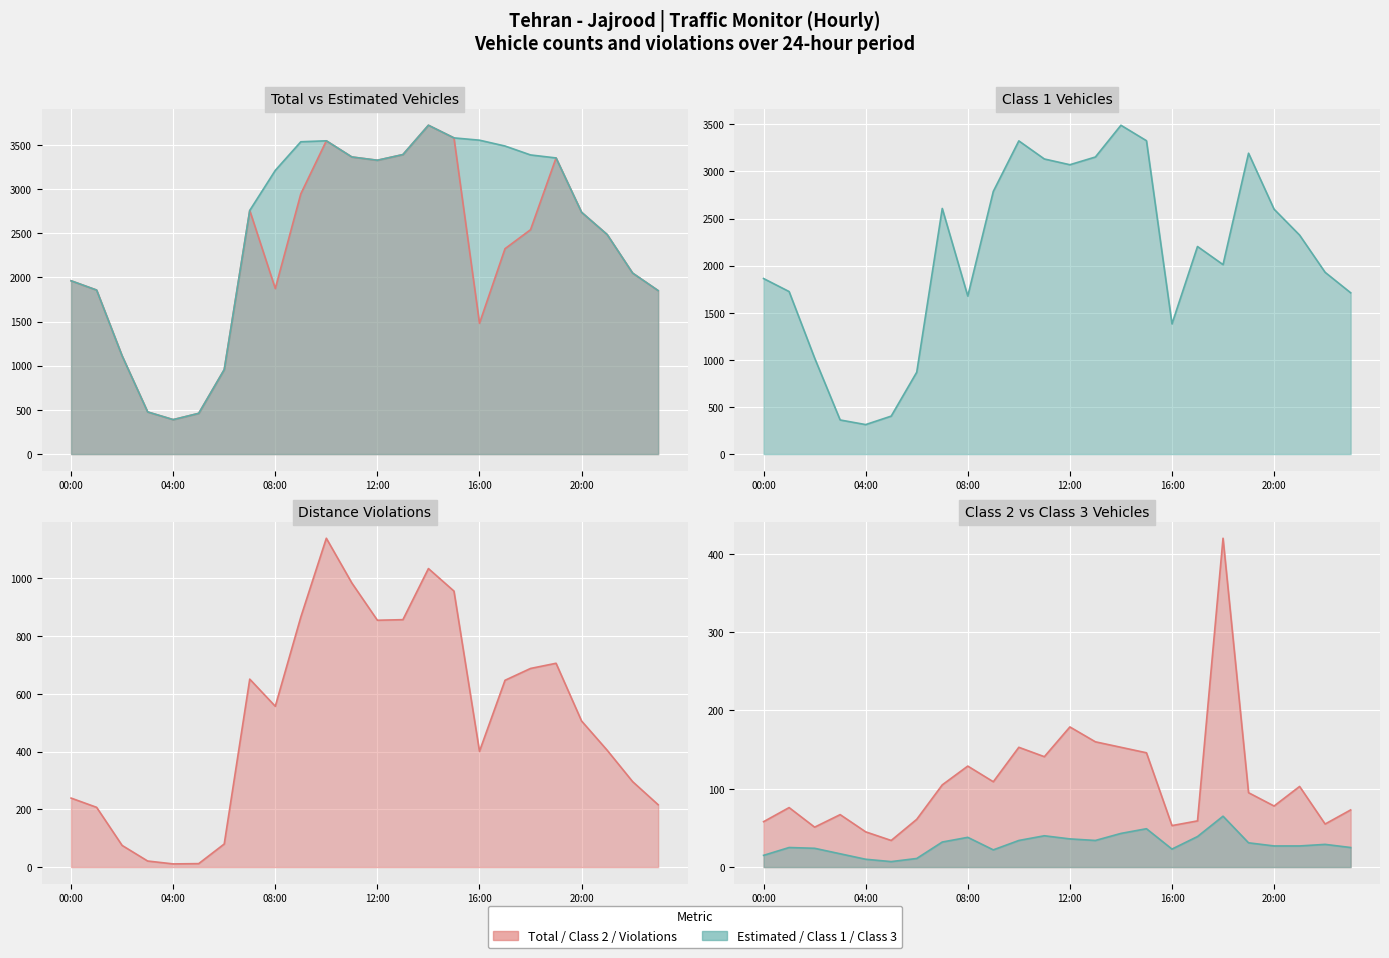

Which series has the largest total across all categories?

Estimated Vehicles (line)